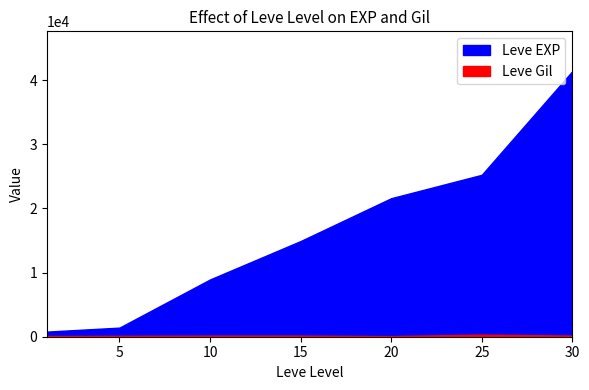

What is the minimum value for Leve EXP?

800